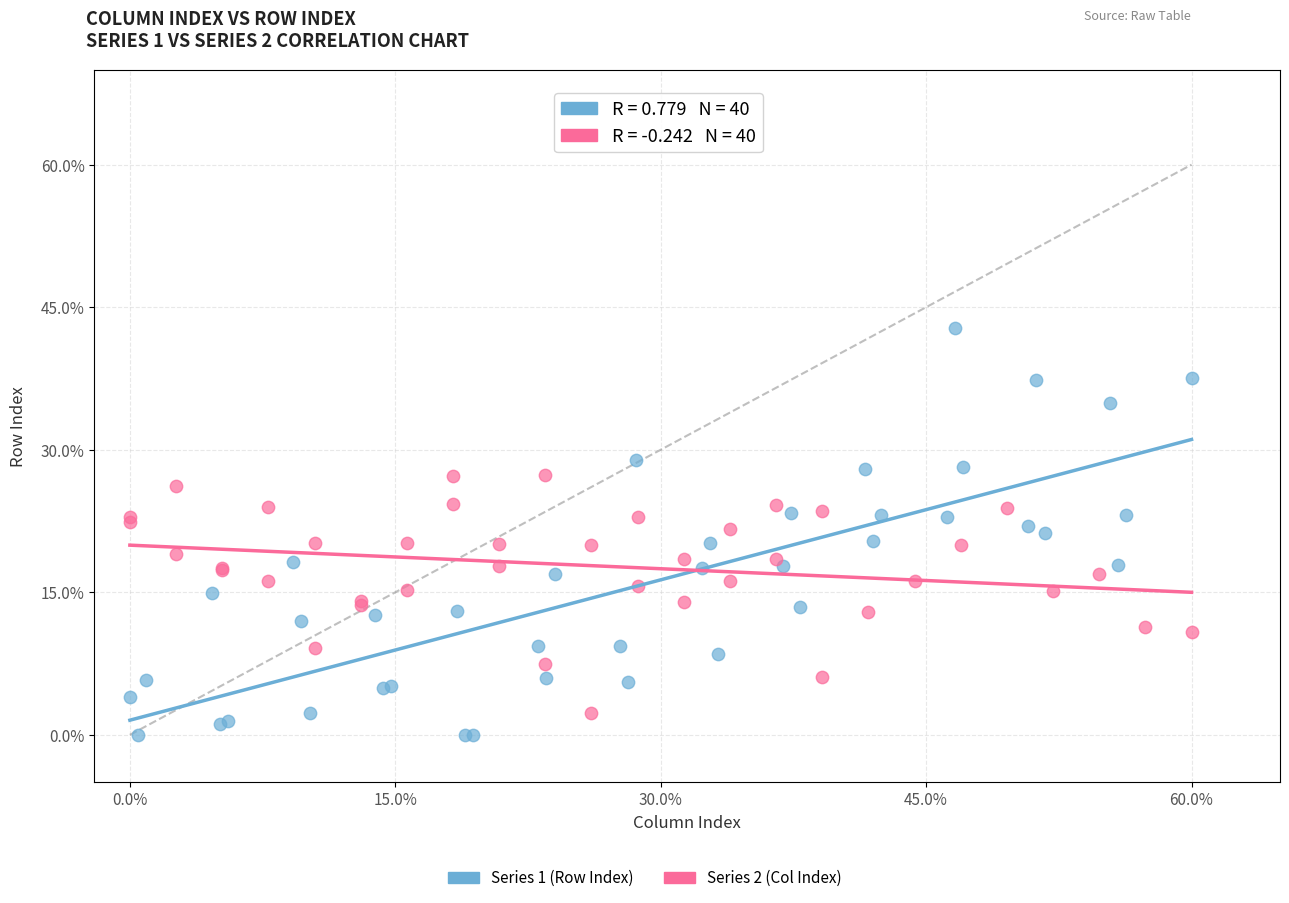

Which series reaches the maximum Y coordinate?

Series 1 (Row Index)